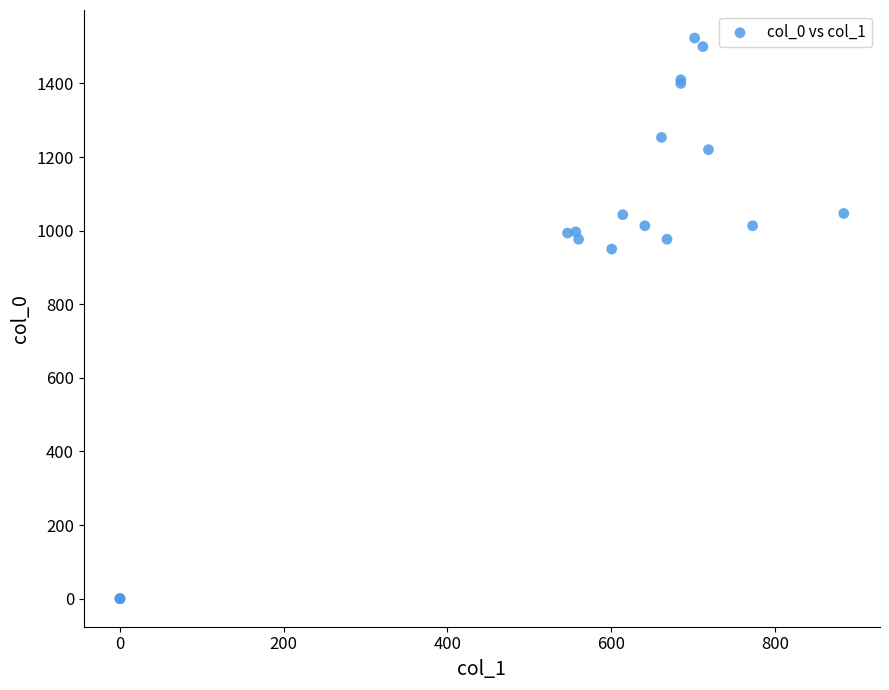

What Y value in the scatter plot is closest to 761?

950.0